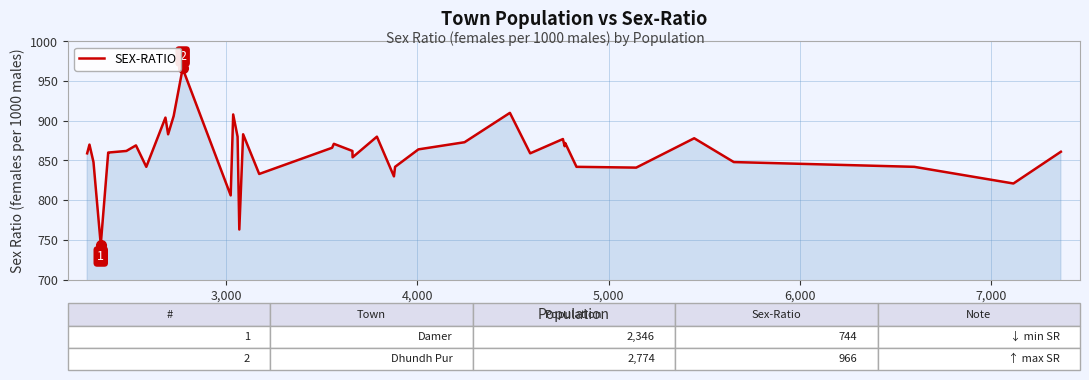

What is the difference between the maximum and minimum values?

222